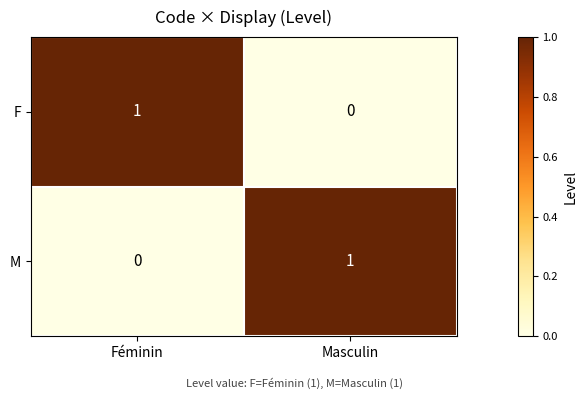

At which label is F closest to 0?

Masculin